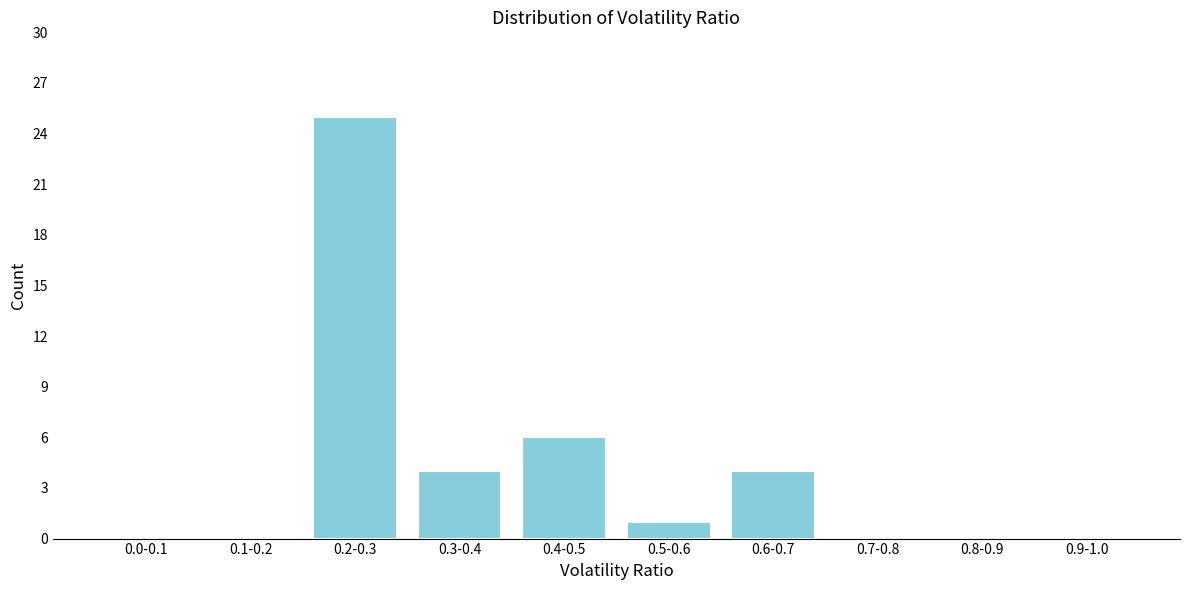

Reading right to left, what are all the values shown in this chart?

0.9-1.0=0	0.8-0.9=0	0.7-0.8=0	0.6-0.7=4	0.5-0.6=1	0.4-0.5=6	0.3-0.4=4	0.2-0.3=25	0.1-0.2=0	0.0-0.1=0